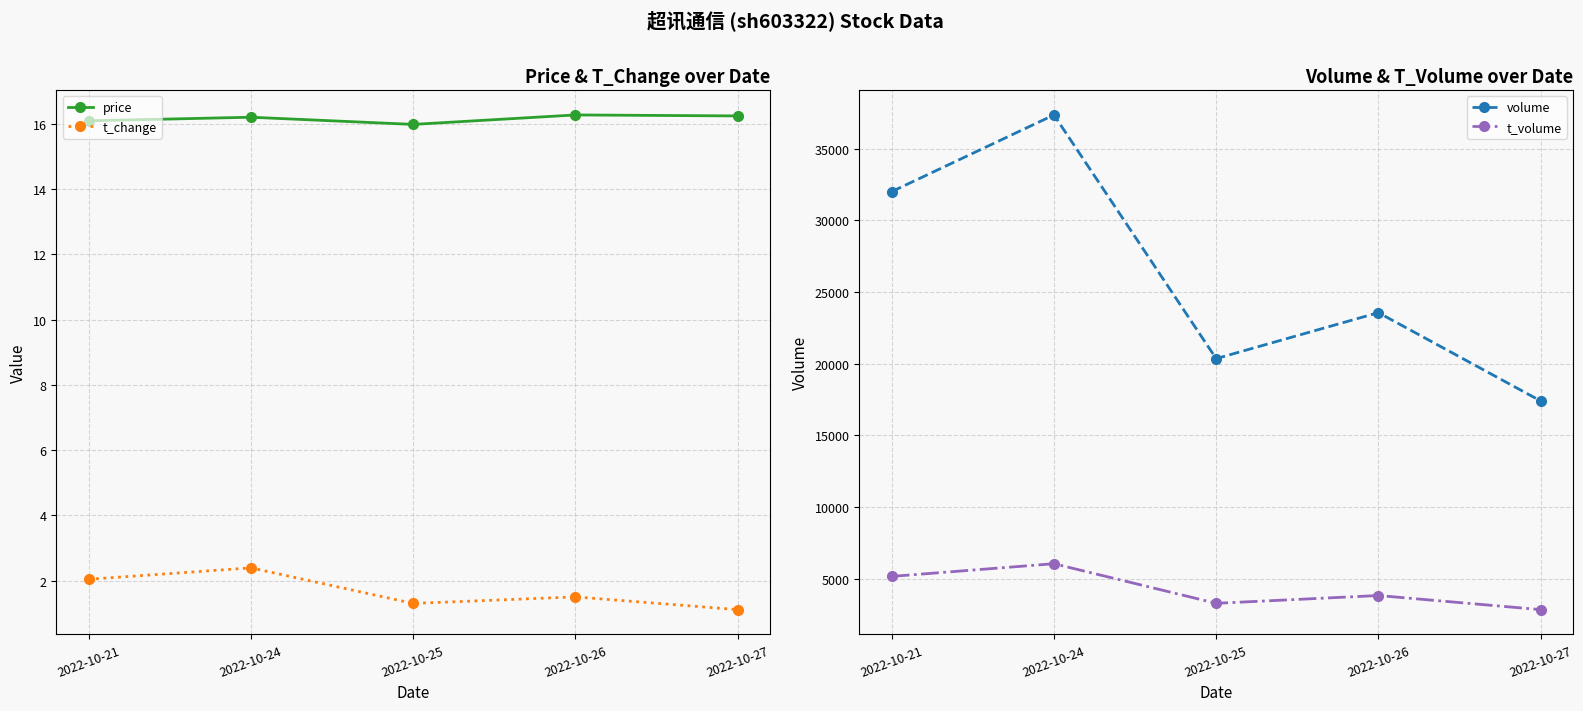

True or false: price and t_change cross at least once.

False